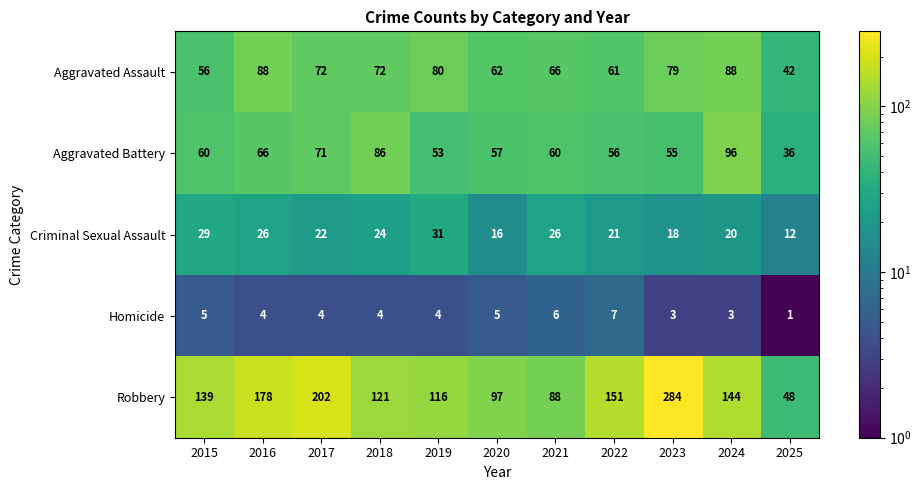

Is it true that Criminal Sexual Assault equals 18 at 2023?

True